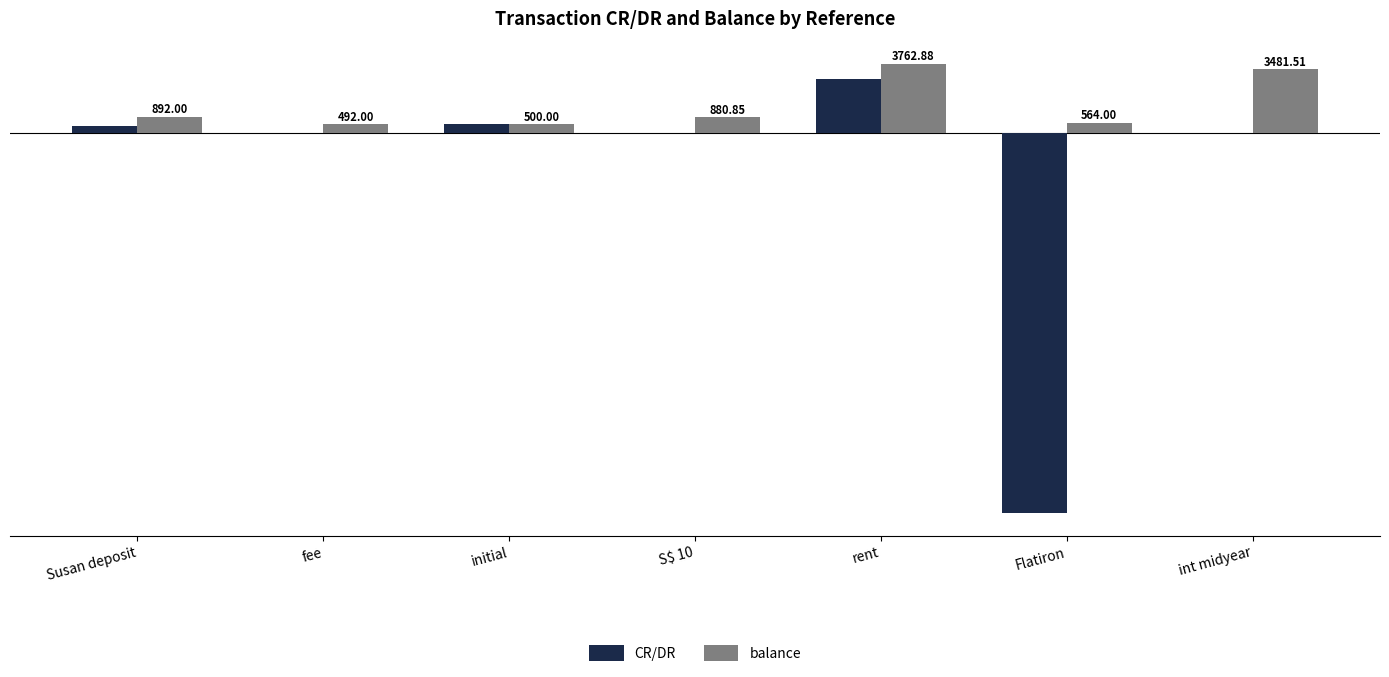

At which label does CR/DR first exceed 12?

Susan deposit